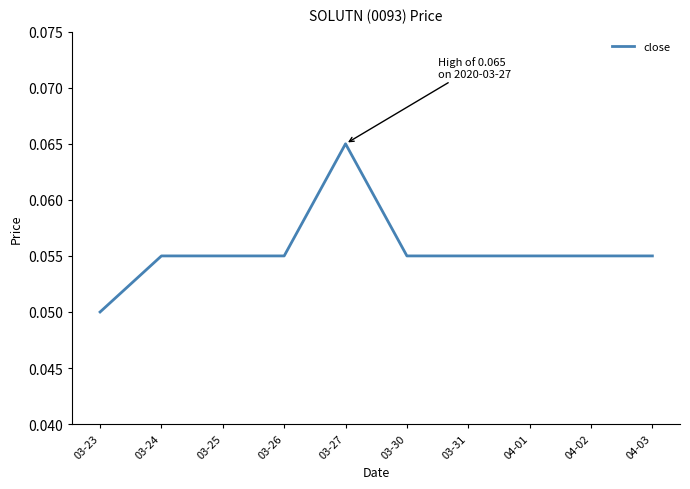

Which has a higher value, 04-03 or 03-23?

04-03